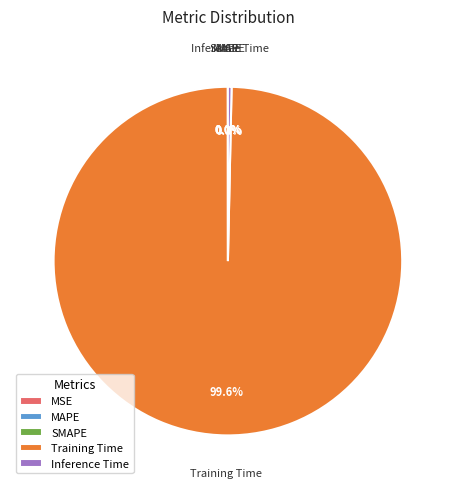

Which slice is the largest?

Training Time